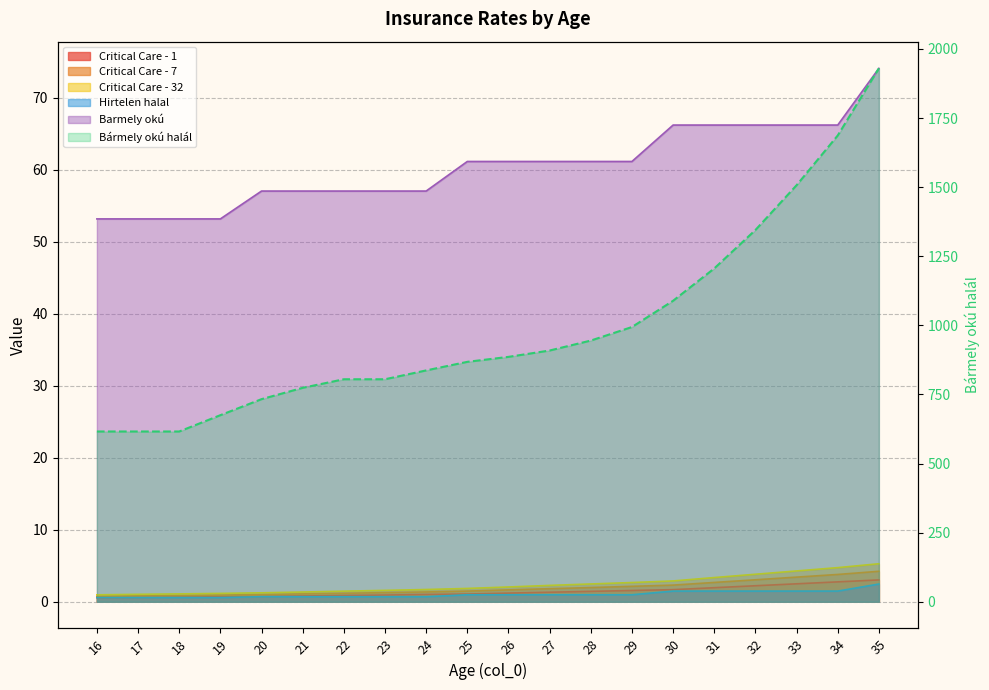

Reading right to left, extract all data points from this chart.

Critical Care - 1: 3.0	2.8	2.5	2.2	1.9	1.7	1.6	1.4	1.3	1.2	1.1	1.0	0.9	0.9	0.8	0.7	0.7	0.7	0.6	0.6
Critical Care - 7: 4.2	3.8	3.4	3.0	2.7	2.3	2.1	2.0	1.8	1.6	1.5	1.4	1.3	1.2	1.1	1.0	0.9	0.9	0.8	0.8
Critical Care - 32: 5.3	4.7	4.3	3.8	3.4	2.9	2.7	2.5	2.3	2.0	1.9	1.7	1.6	1.5	1.4	1.2	1.2	1.1	1.0	1.0
Barmely okú halal: 1930.0	1687.0	1507.0	1345.0	1206.0	1089.0	994.0	945.0	909.0	886.0	868.0	837.0	805.0	805.0	774.0	733.0	675.0	616.0	616.0	616.0
Hirtelen halal: 2.5	1.5	1.5	1.5	1.5	1.5	1.0	1.0	1.0	1.0	1.0	0.7	0.7	0.7	0.7	0.7	0.6	0.6	0.6	0.6
Barmely okú: 74.1	66.2	66.2	66.2	66.2	66.2	61.2	61.2	61.2	61.2	61.2	57.1	57.1	57.1	57.1	57.1	53.2	53.2	53.2	53.2